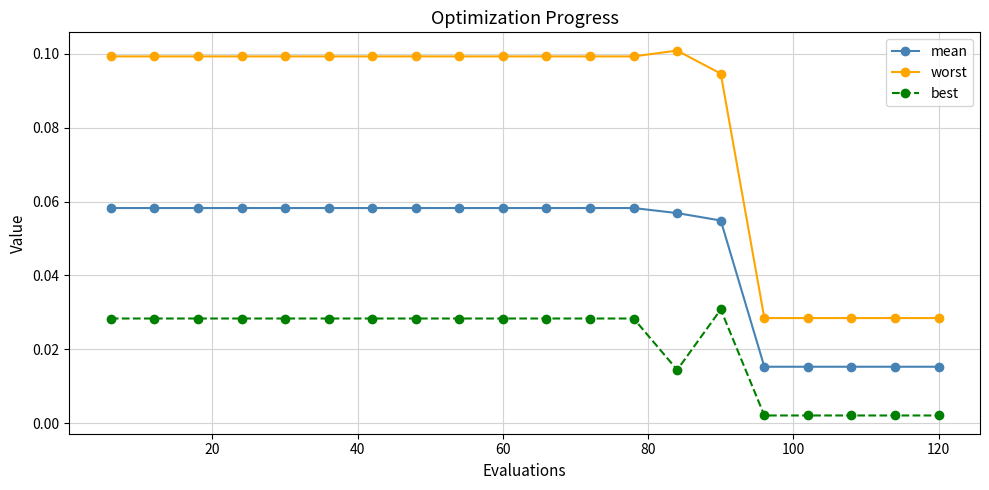

How many lines are shown in the chart?

3